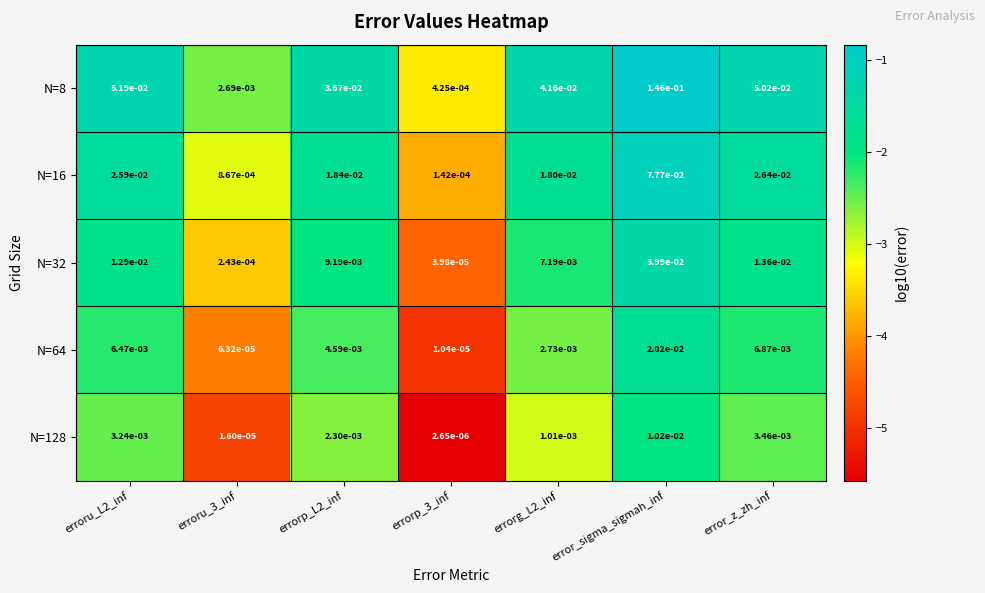

Which category has the highest value in the N=64 series?

error_sigma_sigmah_inf